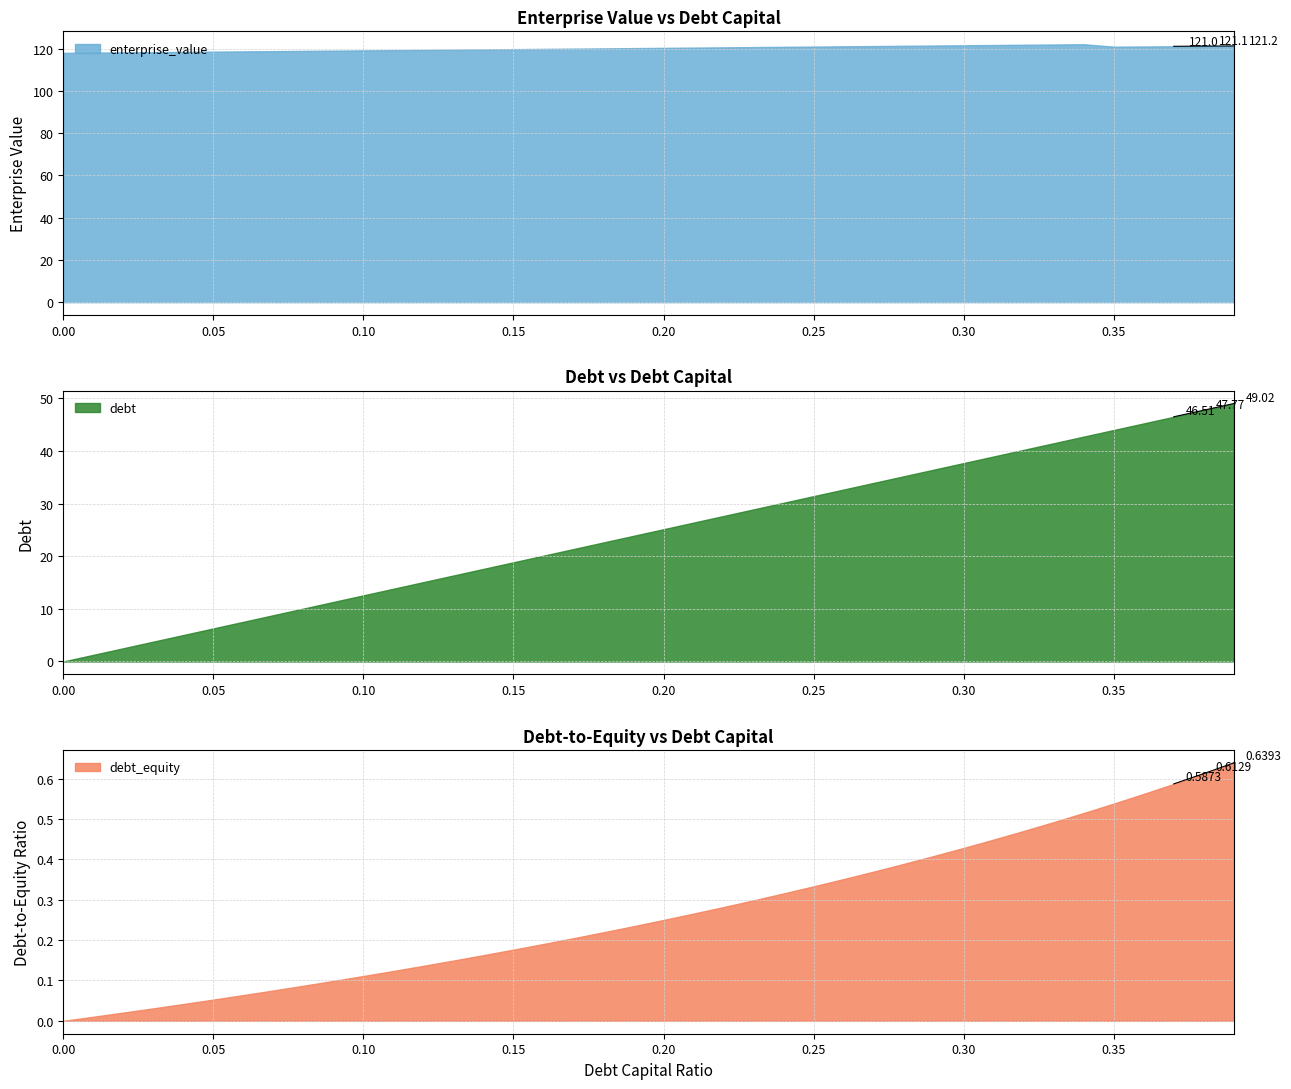

Rank the categories by debt_capital value from lowest to highest.

0, 0.01, 0.02, 0.03, 0.04, 0.05, 0.06, 0.07, 0.08, 0.09, 0.1, 0.11, 0.12, 0.13, 0.14, 0.15, 0.16, 0.17, 0.18, 0.19, 0.2, 0.21, 0.22, 0.23, 0.24, 0.25, 0.26, 0.27, 0.28, 0.29, 0.3, 0.31, 0.32, 0.33, 0.34, 0.35, 0.36, 0.37, 0.38, 0.39